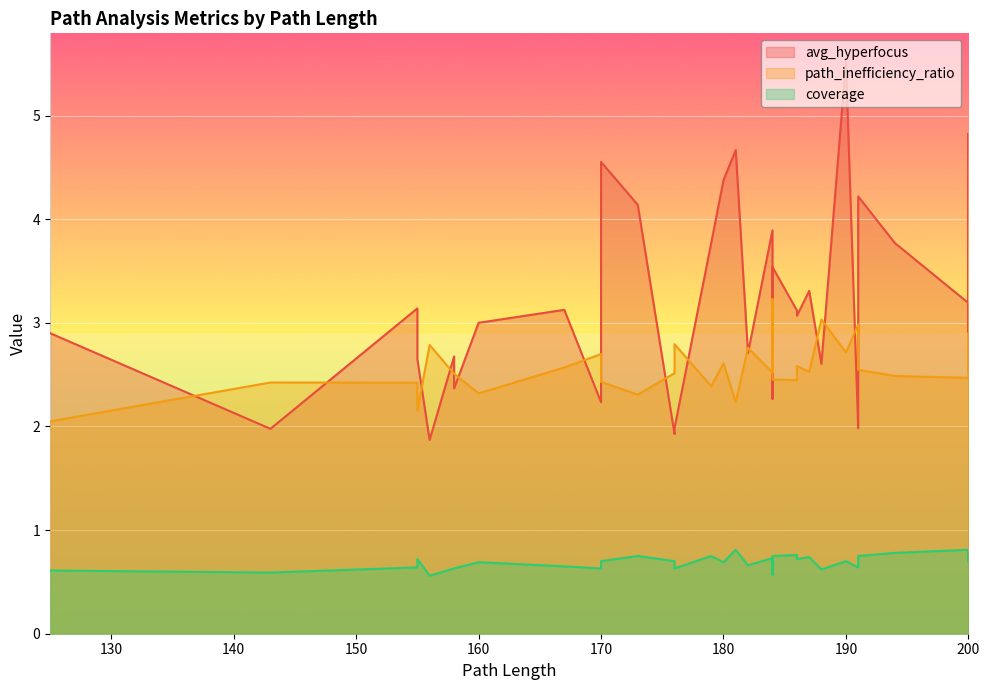

Which series has the largest range (max minus min)?

avg_hyperfocus